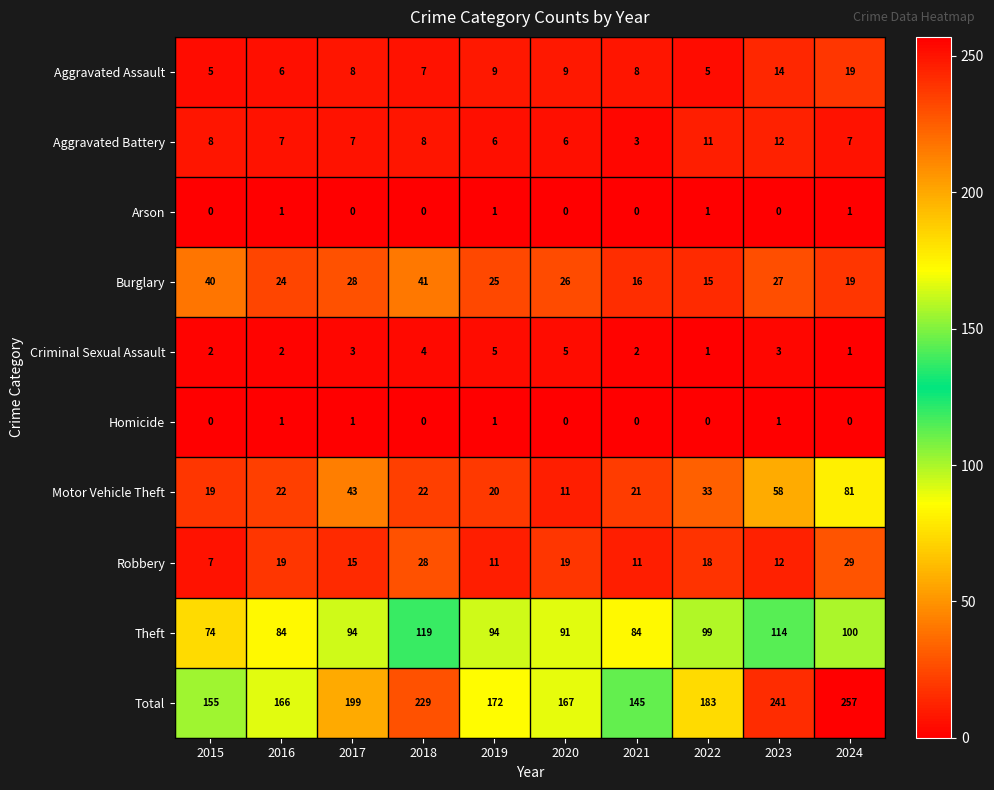

At which label is Aggravated Assault closest to 12?

2023